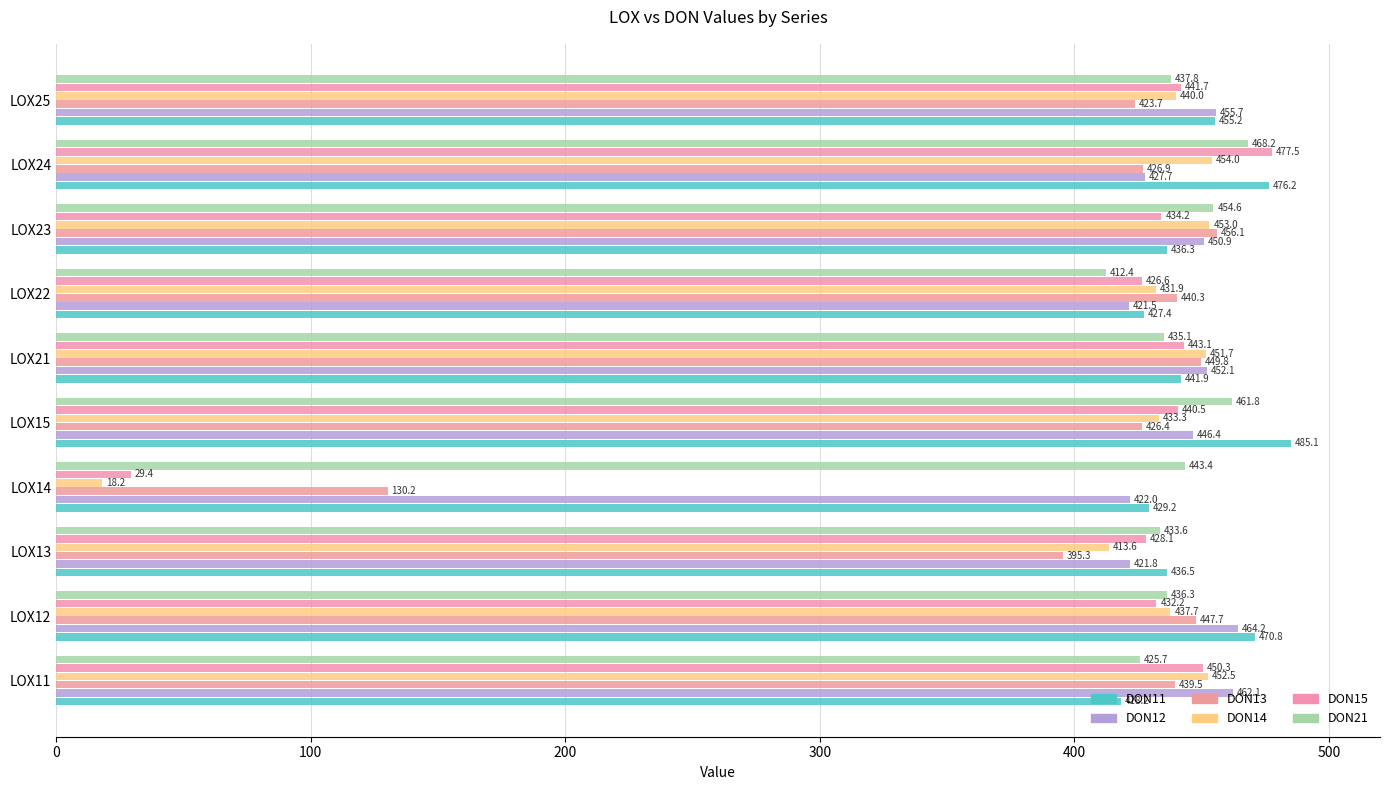

Count the number of categories in the chart.

10